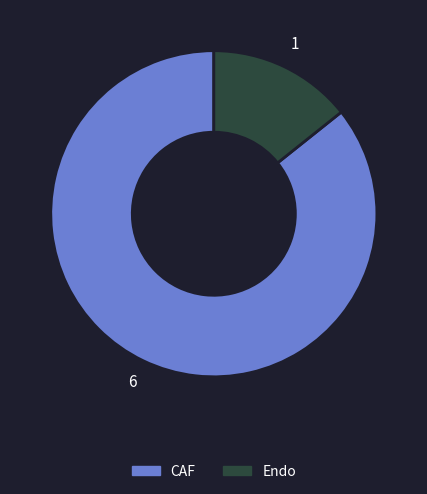

Between CAF and Endo, which is larger?

CAF